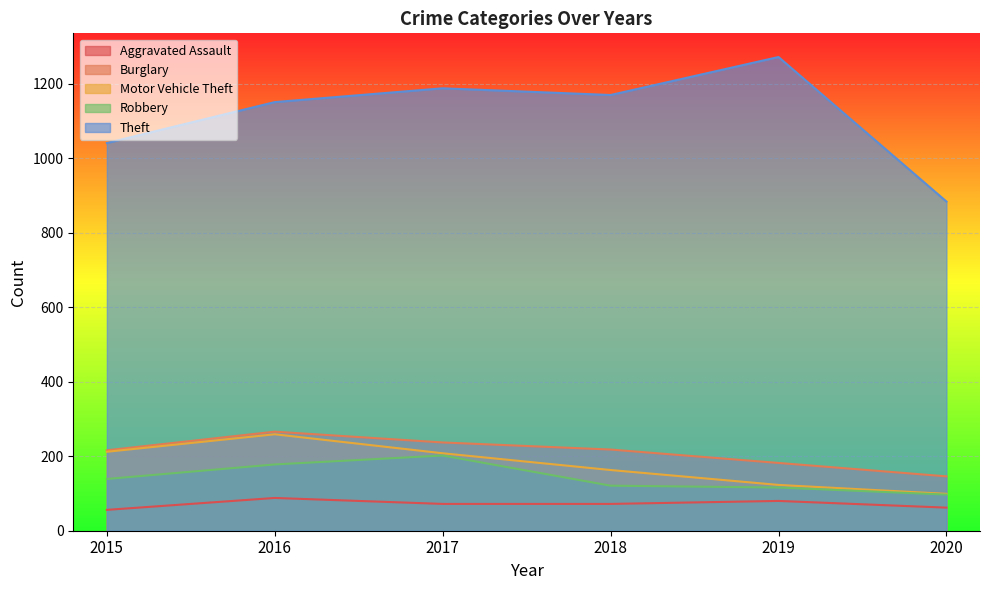

Reading left to right, what are all the values shown in this chart?

Aggravated Assault: 2015=56	2016=88	2017=72	2018=72	2019=80	2020=62
Burglary: 2015=216	2016=266	2017=237	2018=218	2019=182	2020=146
Motor Vehicle Theft: 2015=212	2016=259	2017=208	2018=163	2019=123	2020=99
Robbery: 2015=139	2016=178	2017=202	2018=121	2019=116	2020=97
Theft: 2015=1041	2016=1151	2017=1188	2018=1170	2019=1272	2020=884